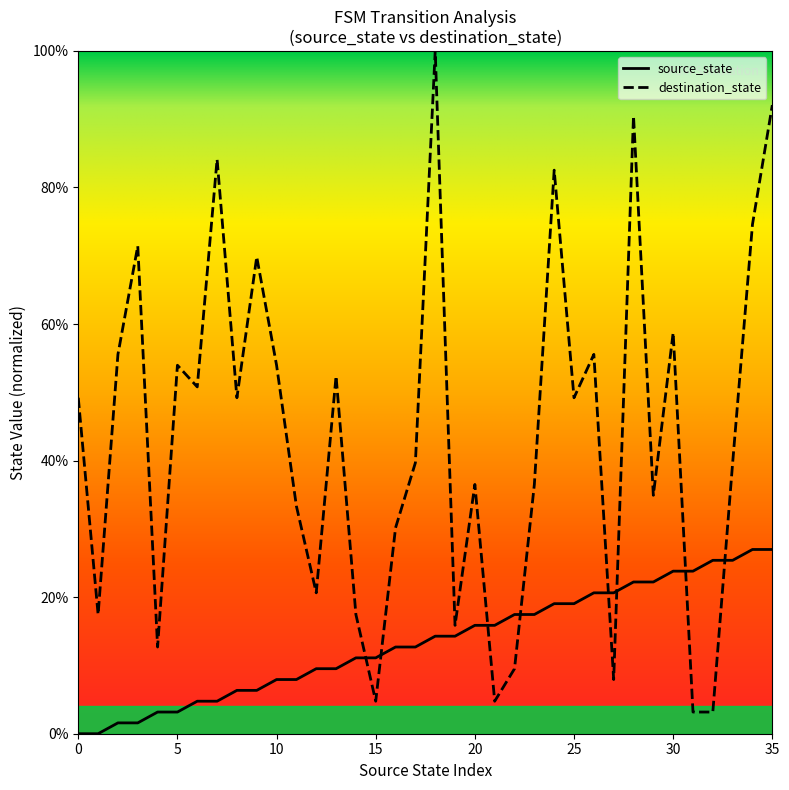

Reading left to right, extract all data points from this chart.

source_state: 0=0.0	1=0.0	2=1.6	3=1.6	4=3.2	5=3.2	6=4.8	7=4.8	8=6.3	9=6.3	10=7.9	11=7.9	12=9.5	13=9.5	14=11.1	15=11.1	16=12.7	17=12.7	18=14.3	19=14.3	20=15.9	21=15.9	22=17.5	23=17.5	24=19.0	25=19.0	26=20.6	27=20.6	28=22.2	29=22.2	30=23.8	31=23.8	32=25.4	33=25.4	34=27.0	35=27.0
destination_state: 0=49.2	1=17.5	2=55.6	3=71.4	4=12.7	5=54.0	6=50.8	7=84.1	8=49.2	9=69.8	10=54.0	11=33.3	12=20.6	13=52.4	14=17.5	15=4.8	16=30.2	17=39.7	18=100.0	19=15.9	20=36.5	21=4.8	22=9.5	23=36.5	24=82.5	25=49.2	26=55.6	27=7.9	28=90.5	29=34.9	30=58.7	31=3.2	32=3.2	33=39.7	34=74.6	35=92.1